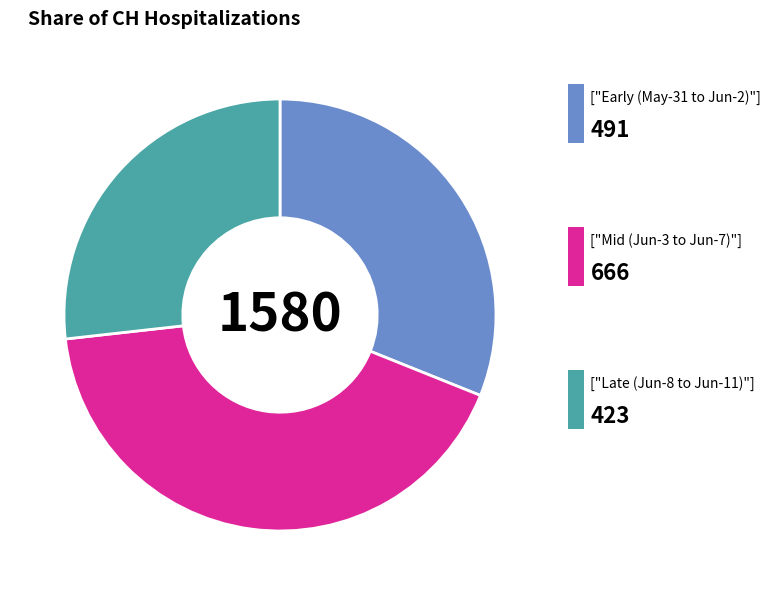

Does any single category account for the majority?

No